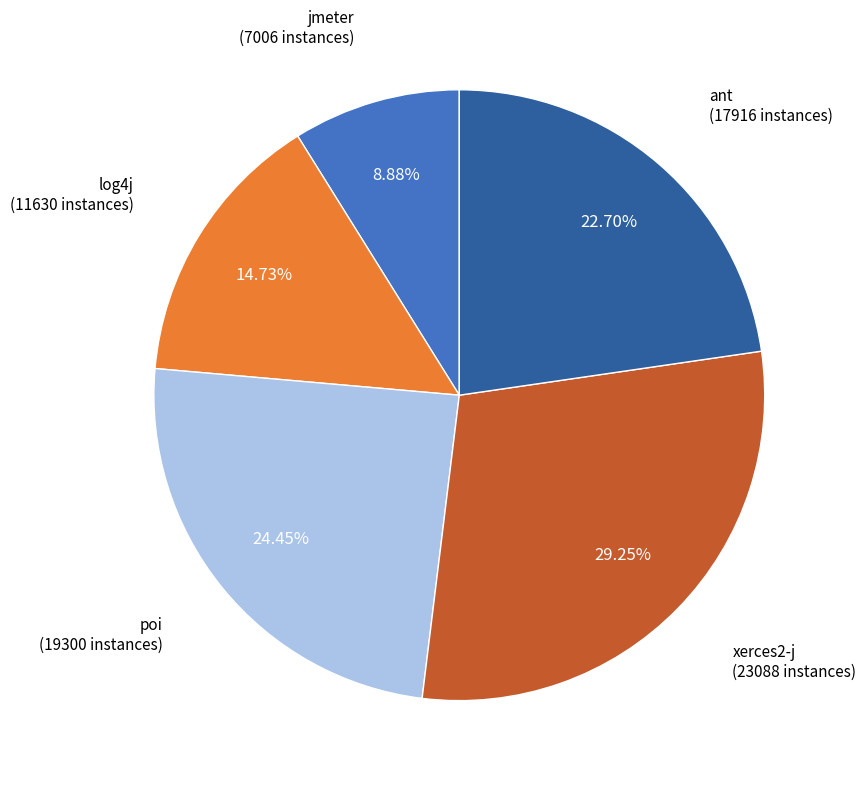

Is there any slice that represents more than half of the pie?

No